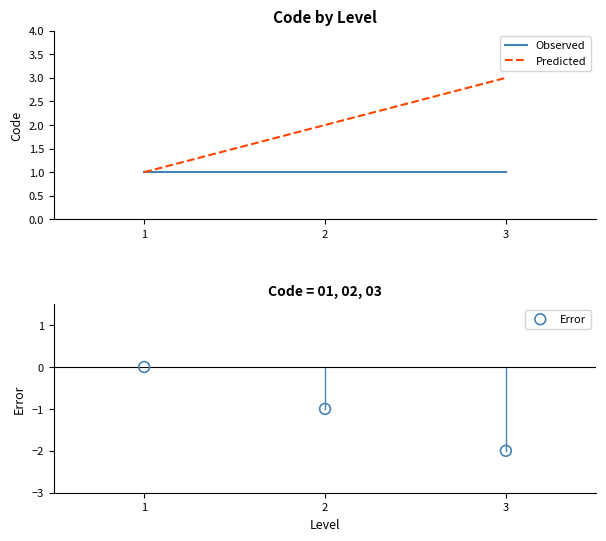

What is the total value across all series at 1?

2